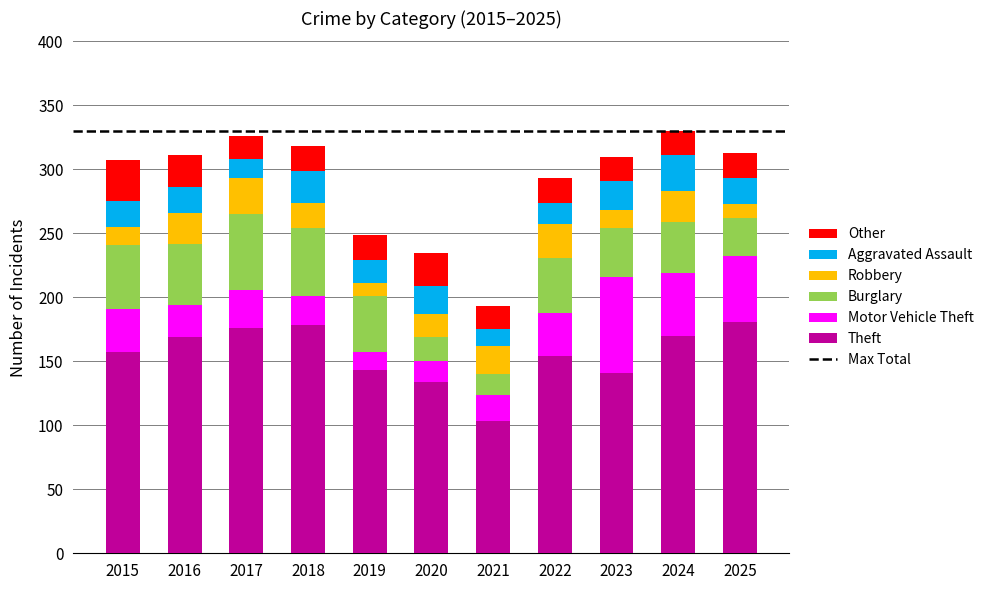

What is the value of the Theft bar at the 1st from the left?

157